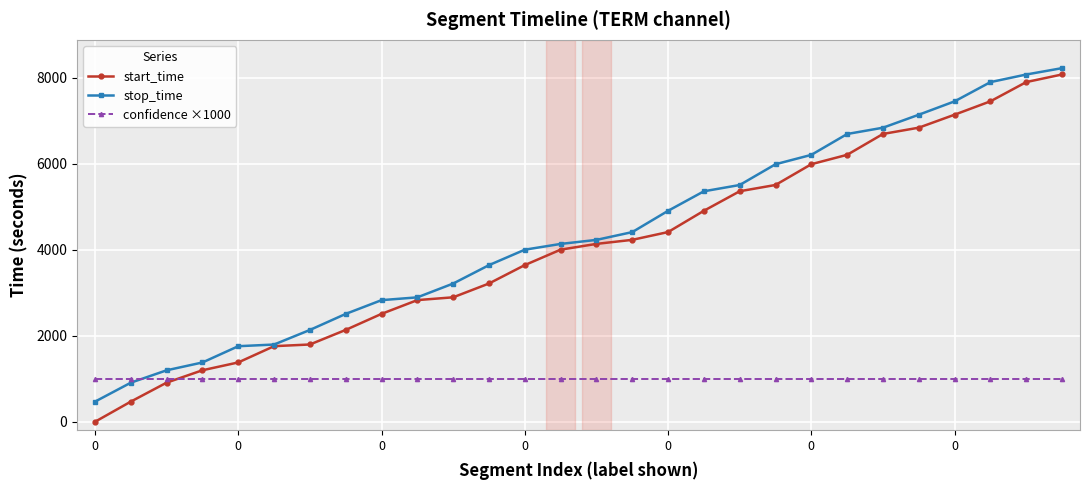

Which series has the widest spread of values?

start_time